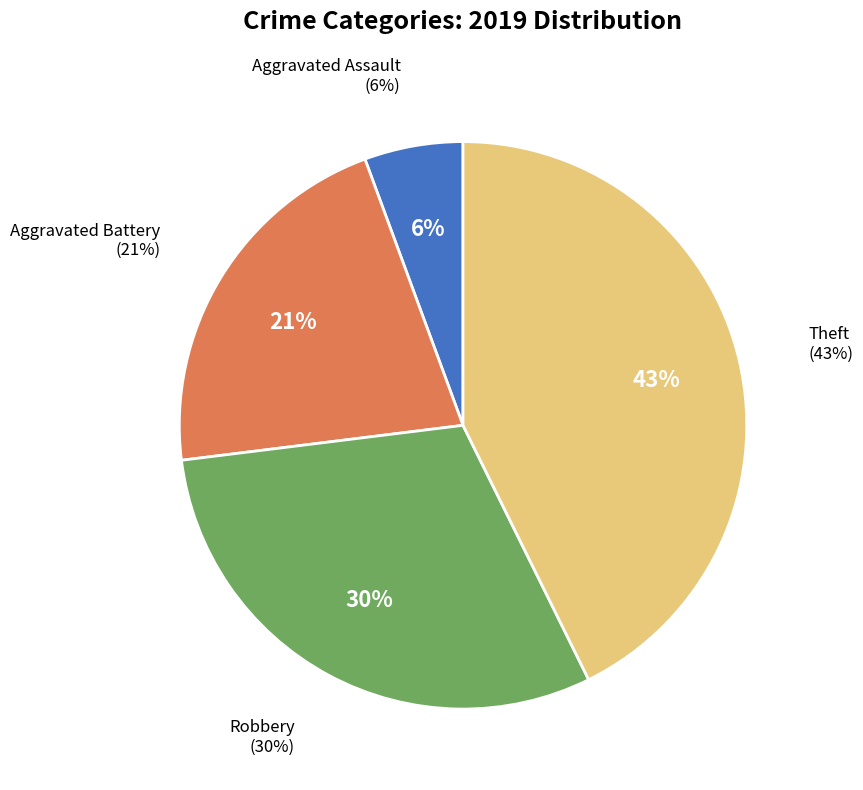

Which category has the smallest portion of the pie?

Aggravated Assault